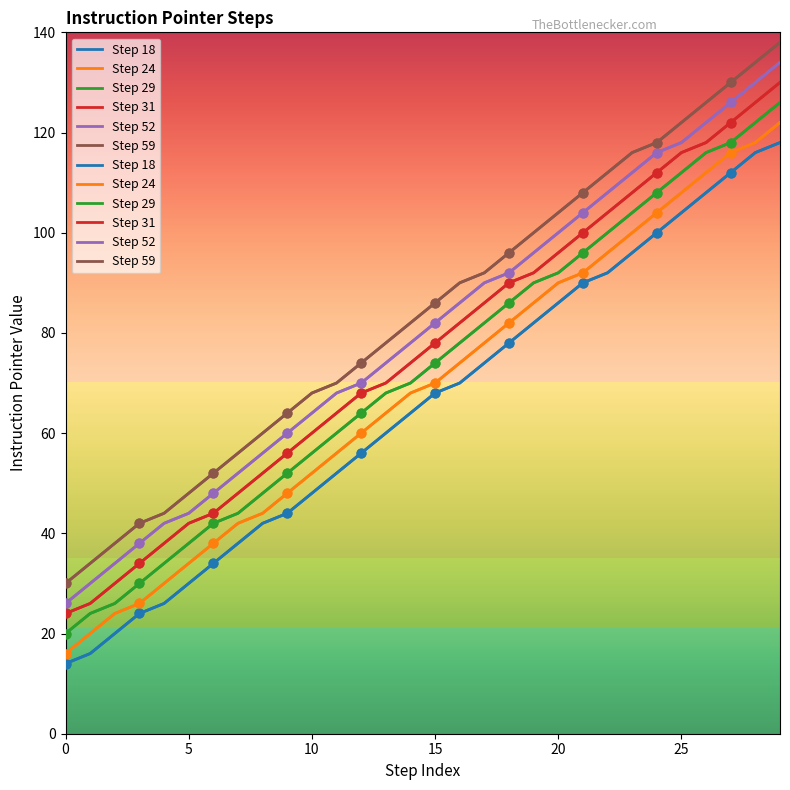

What is the total value across all series at 23?

636